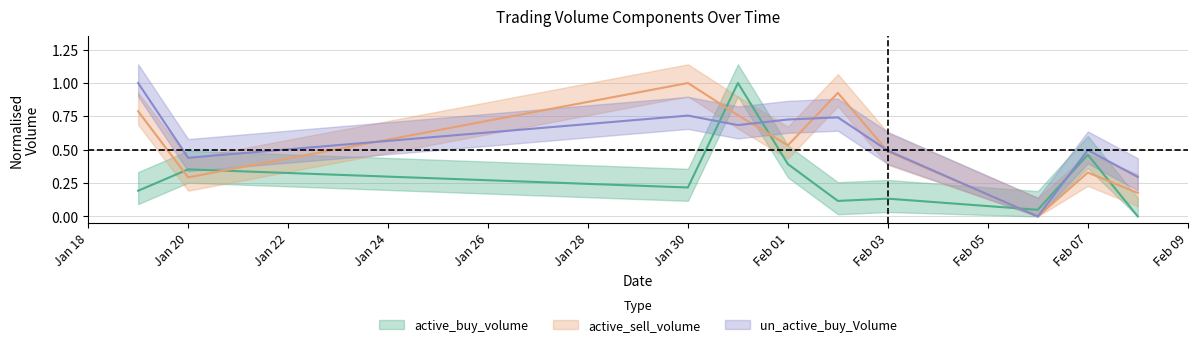

True or false: active_sell_volume and active_buy_volume cross at least once.

True